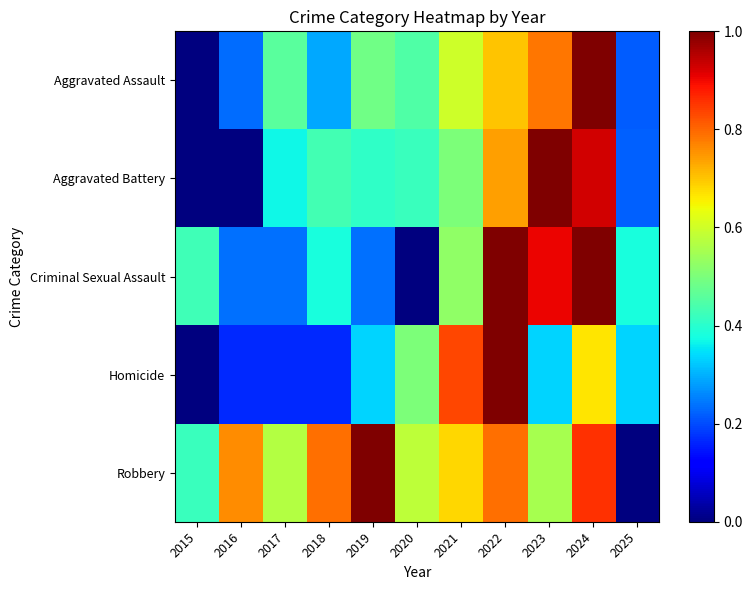

At how many categories does at least one series exceed 0?

11